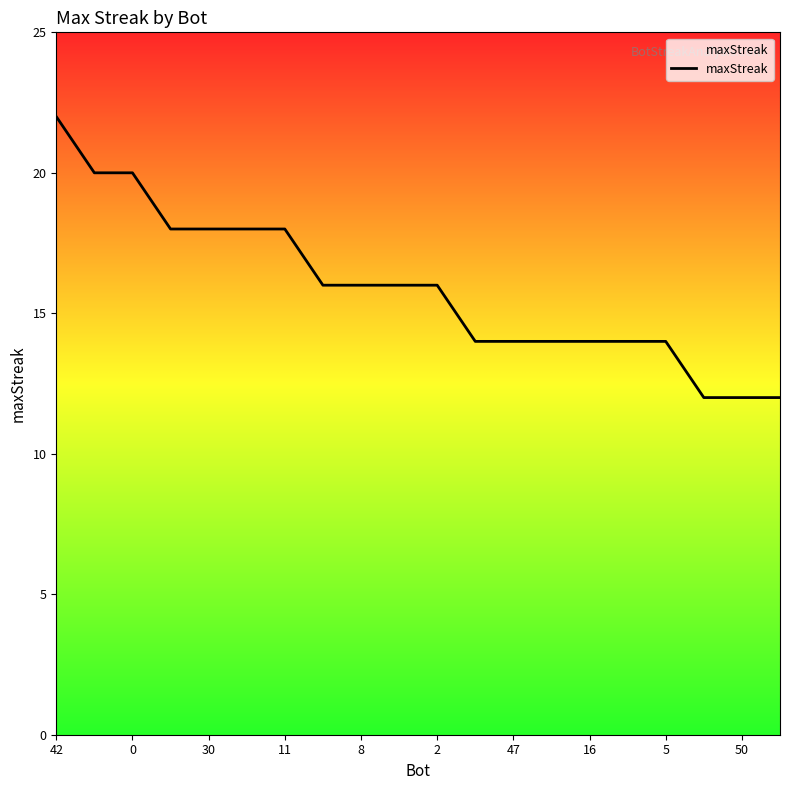

What is the maximum value shown in the chart?

22